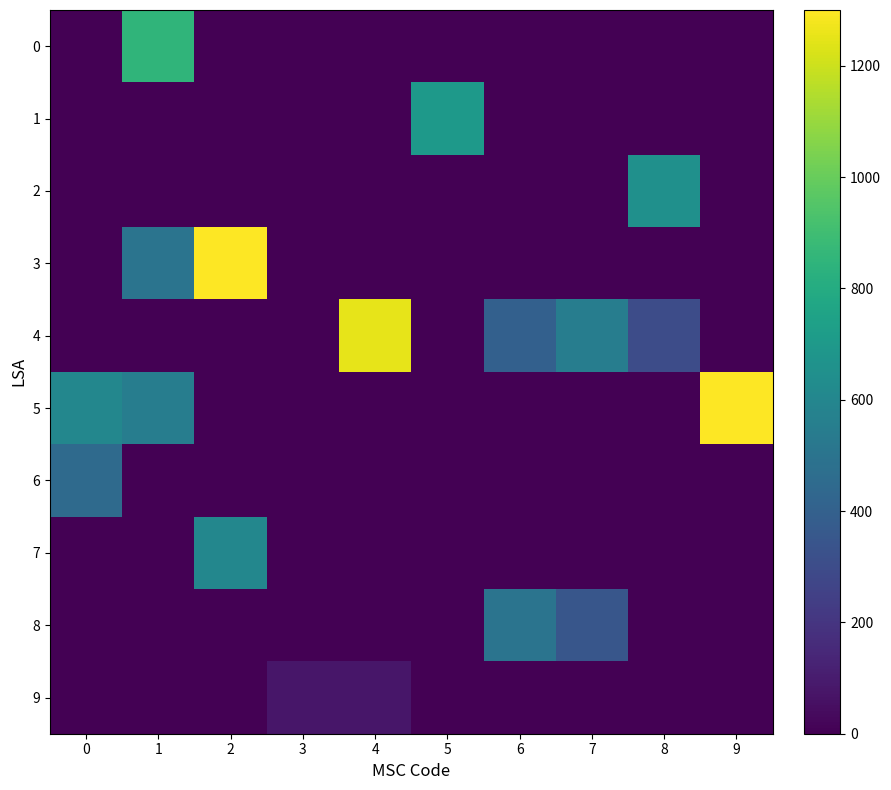

What is the total value across all series at 3?

80